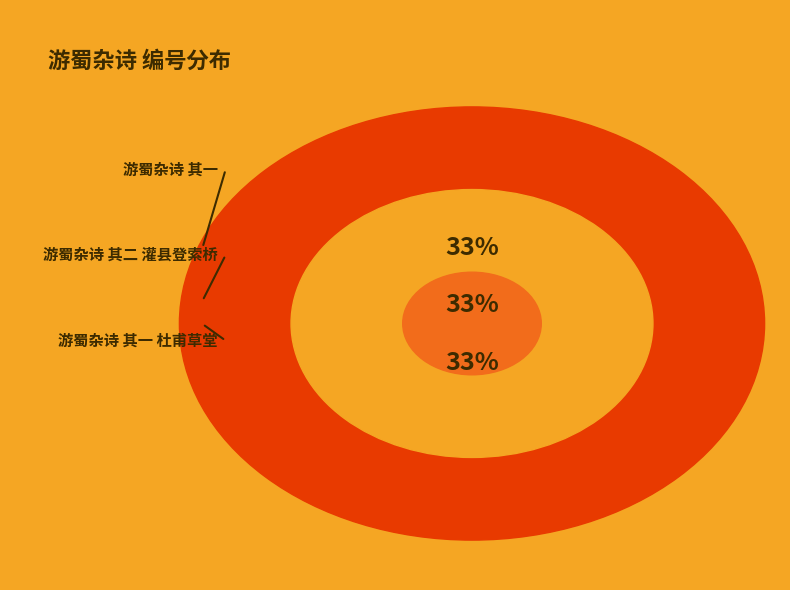

Is there a majority slice in this chart?

No